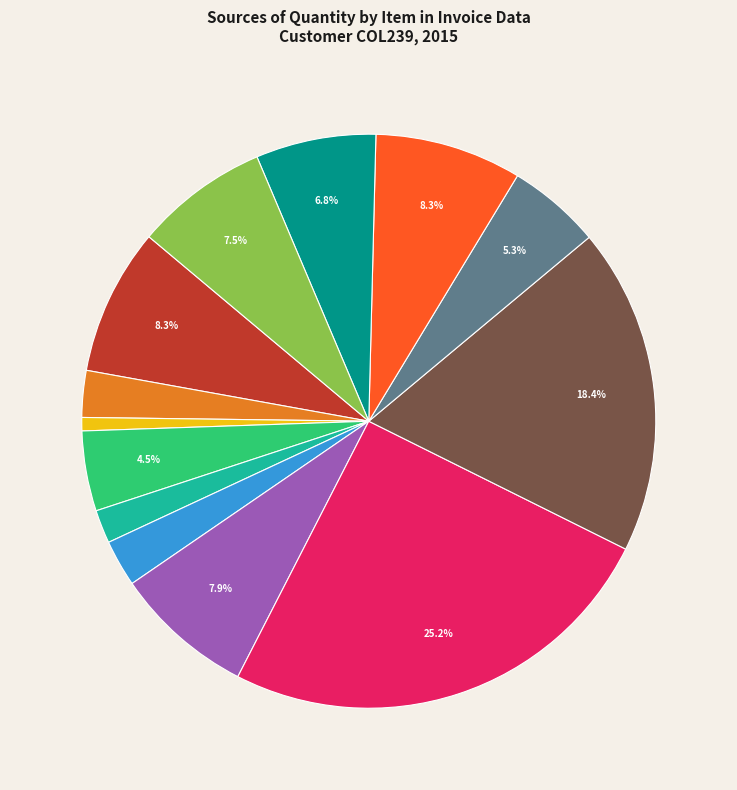

Is there a majority slice in this chart?

No